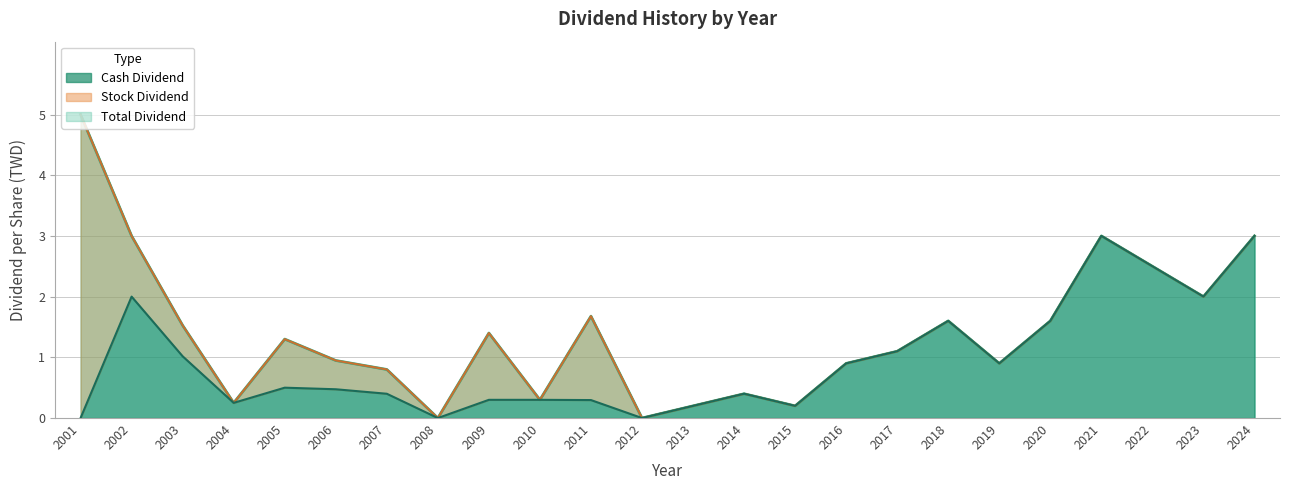

Which series has the largest range (max minus min)?

Total Dividend